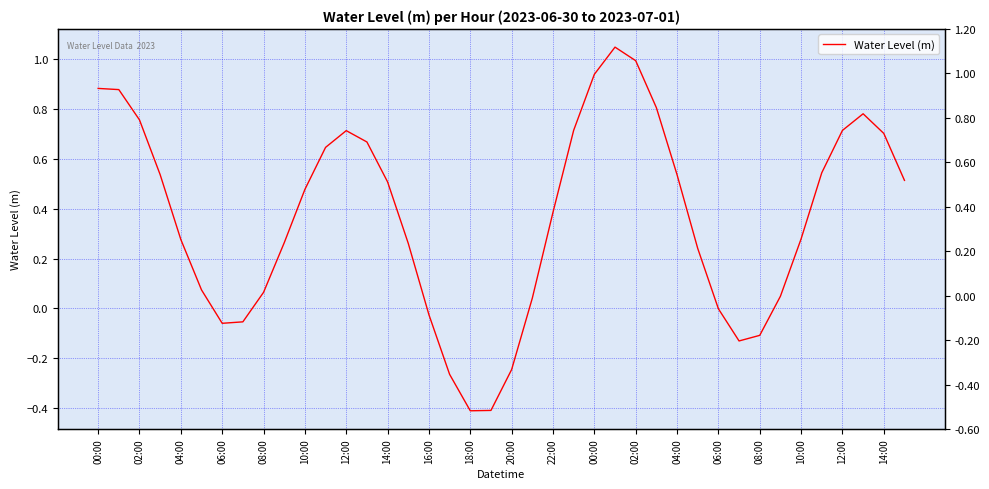

What is the maximum value shown in the chart?

1.0